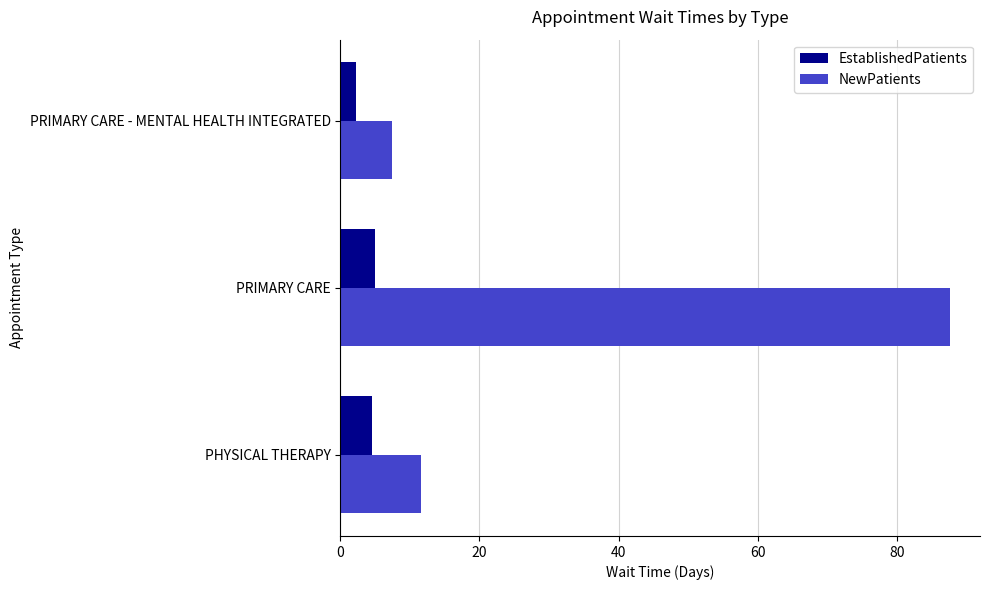

What is the greatest value displayed?

87.6